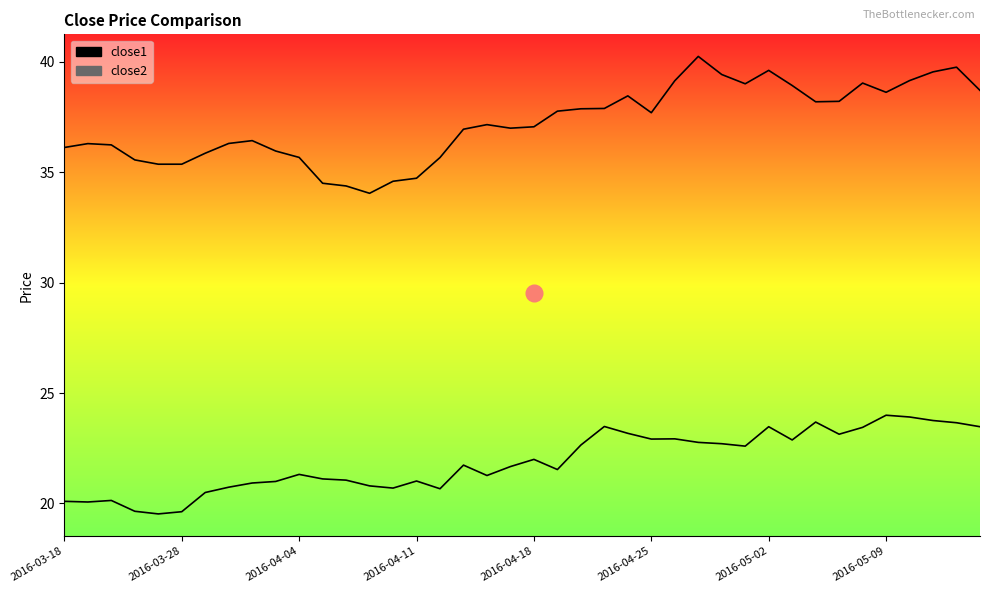

True or false: close1 and close2 cross at least once.

False